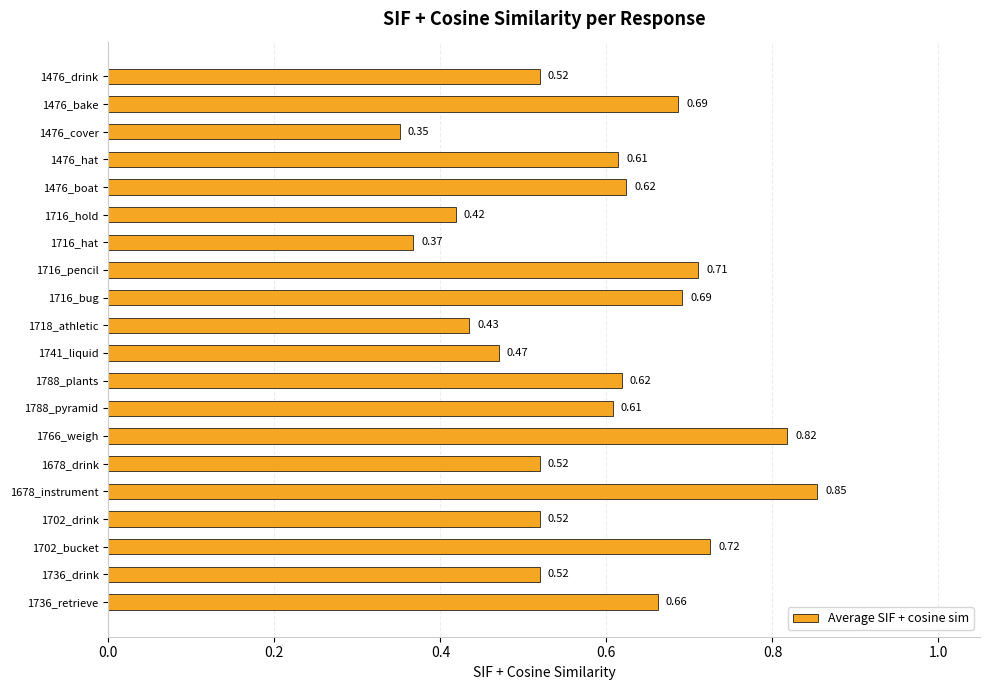

What is the sum of the values at 1702_bucket and 1741_liquid?

1.2